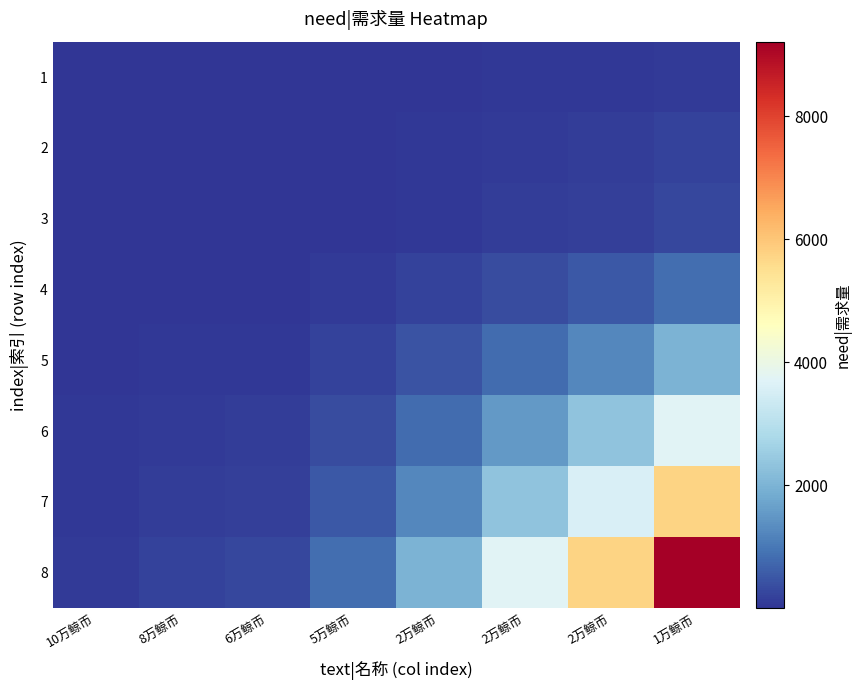

Reading left to right, what are all the values shown in this chart?

1: 10万鲸币=1	8万鲸币=2	6万鲸币=3	5万鲸币=9	2万鲸币=21	2万鲸币=39	2万鲸币=60	1万鲸币=96
2: 10万鲸币=2	8万鲸币=4	6万鲸币=6	5万鲸币=18	2万鲸币=42	2万鲸币=78	2万鲸币=120	1万鲸币=192
3: 10万鲸币=3	8万鲸币=6	6万鲸币=9	5万鲸币=27	2万鲸币=63	2万鲸币=117	2万鲸币=180	1万鲸币=288
4: 10万鲸币=9	8万鲸币=18	6万鲸币=27	5万鲸币=81	2万鲸币=189	2万鲸币=351	2万鲸币=540	1万鲸币=864
5: 10万鲸币=21	8万鲸币=42	6万鲸币=63	5万鲸币=189	2万鲸币=441	2万鲸币=819	2万鲸币=1260	1万鲸币=2016
6: 10万鲸币=39	8万鲸币=78	6万鲸币=117	5万鲸币=351	2万鲸币=819	2万鲸币=1521	2万鲸币=2340	1万鲸币=3744
7: 10万鲸币=60	8万鲸币=120	6万鲸币=180	5万鲸币=540	2万鲸币=1260	2万鲸币=2340	2万鲸币=3600	1万鲸币=5760
8: 10万鲸币=96	8万鲸币=192	6万鲸币=288	5万鲸币=864	2万鲸币=2016	2万鲸币=3744	2万鲸币=5760	1万鲸币=9216